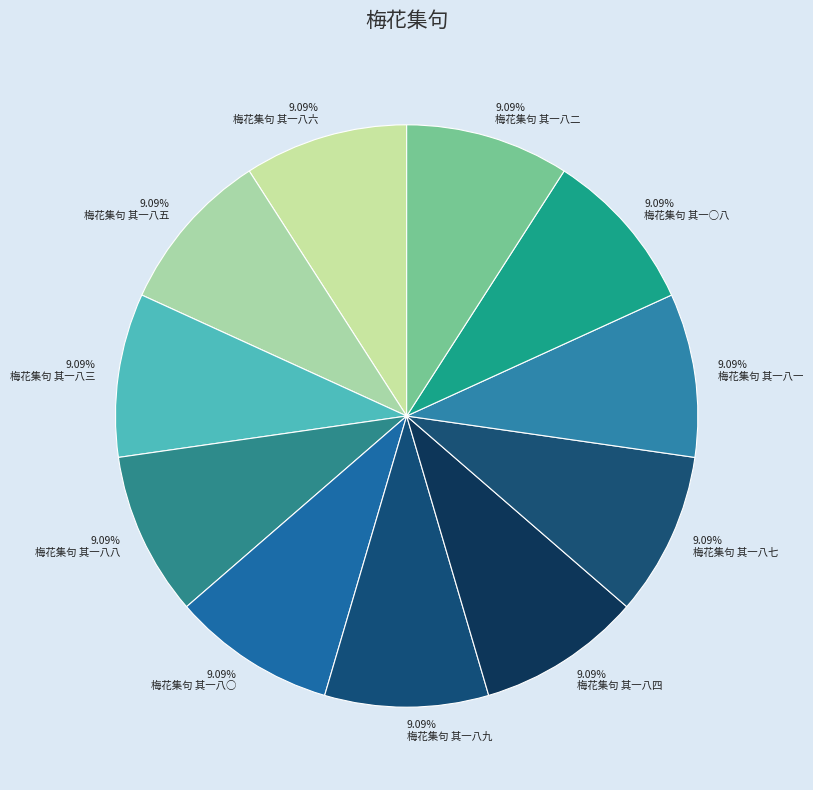

How many segments does this pie chart have?

11